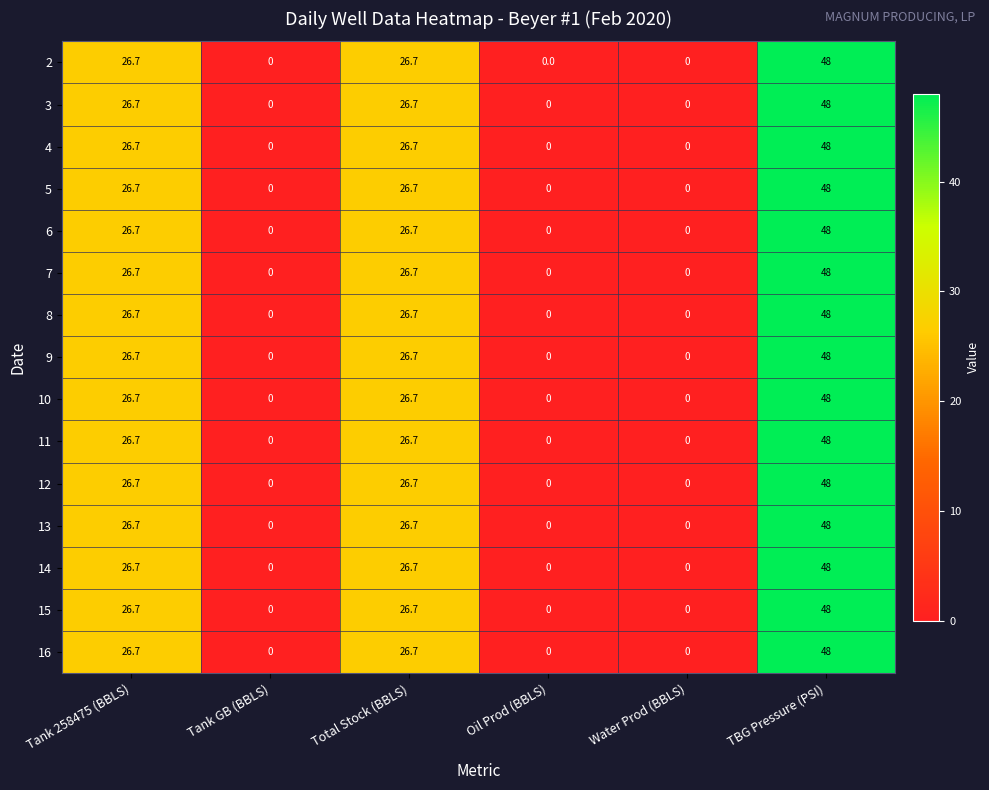

Count the number of categories in the chart.

6